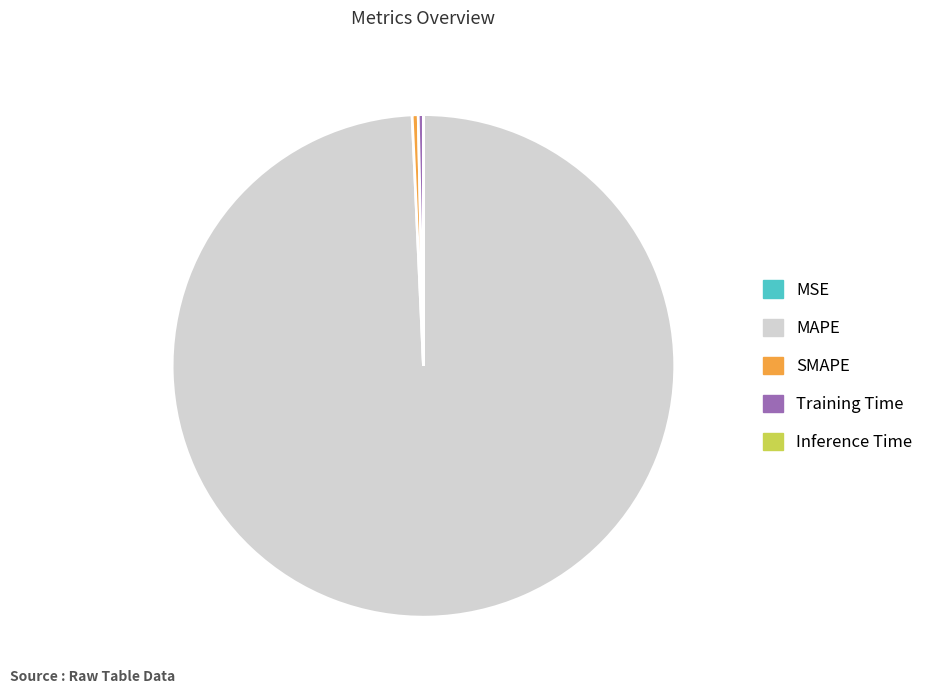

What is the ratio of the value at MAPE to the value at SMAPE?

255.6